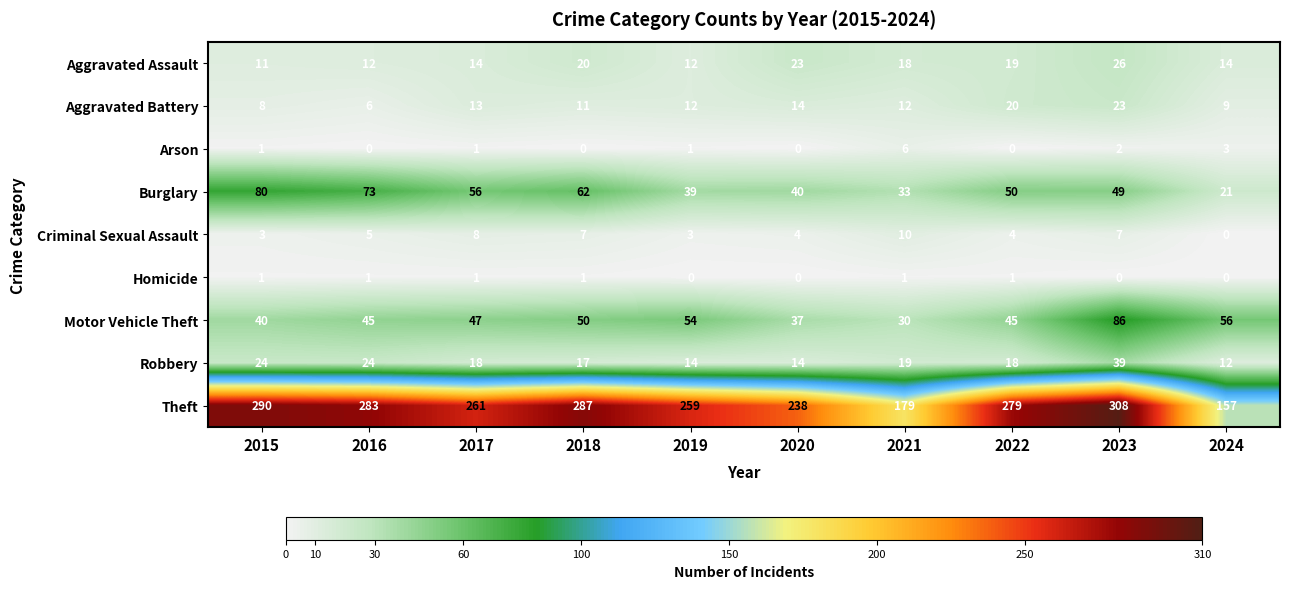

What is the difference between the highest and lowest values at 2019?

259